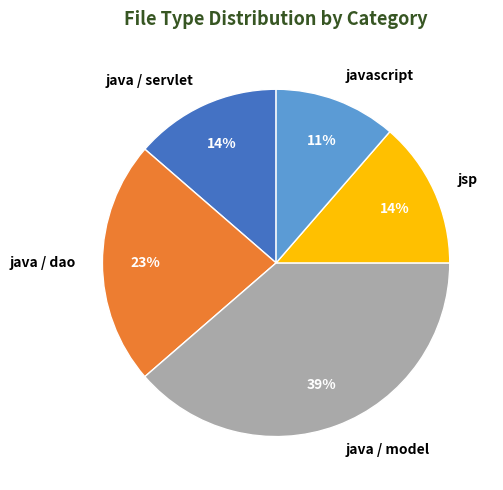

To the nearest percent, what percentage of the pie is java / dao?

23%